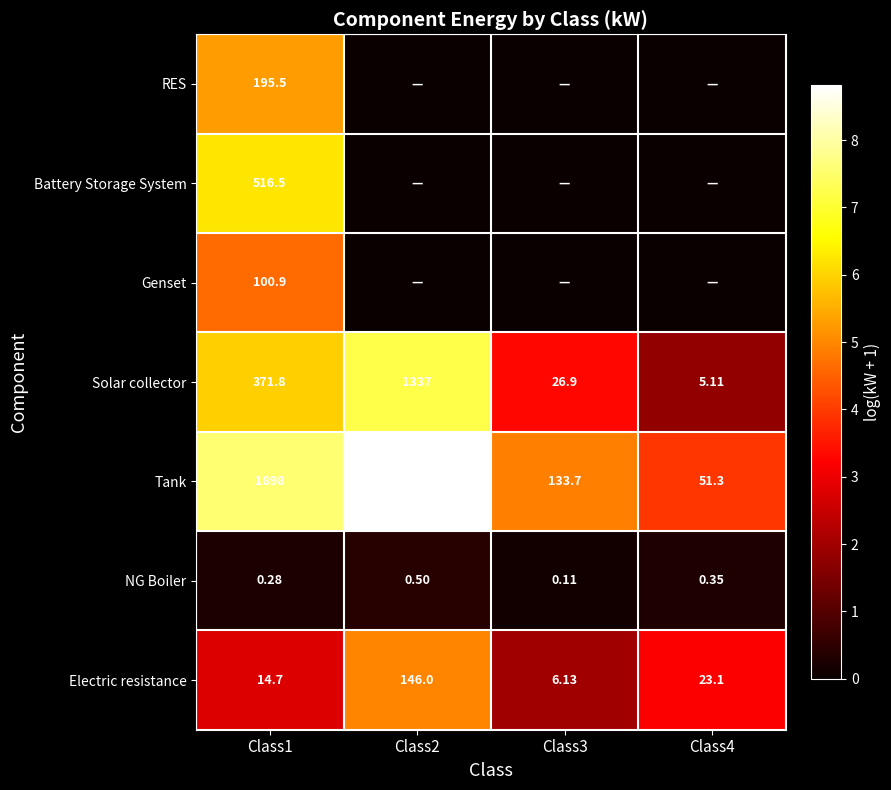

List the labels in order of Electric resistance value, smallest first.

Class3, Class1, Class4, Class2